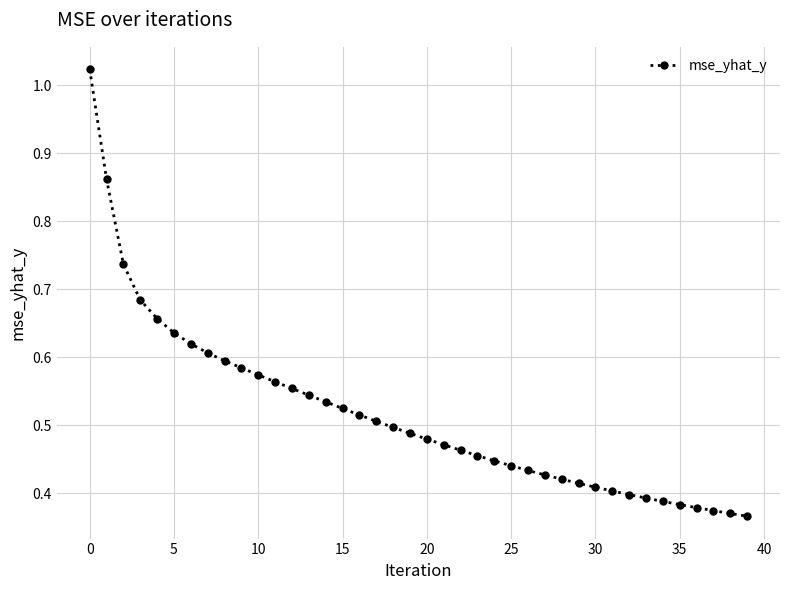

What is the sum of all values?

20.6